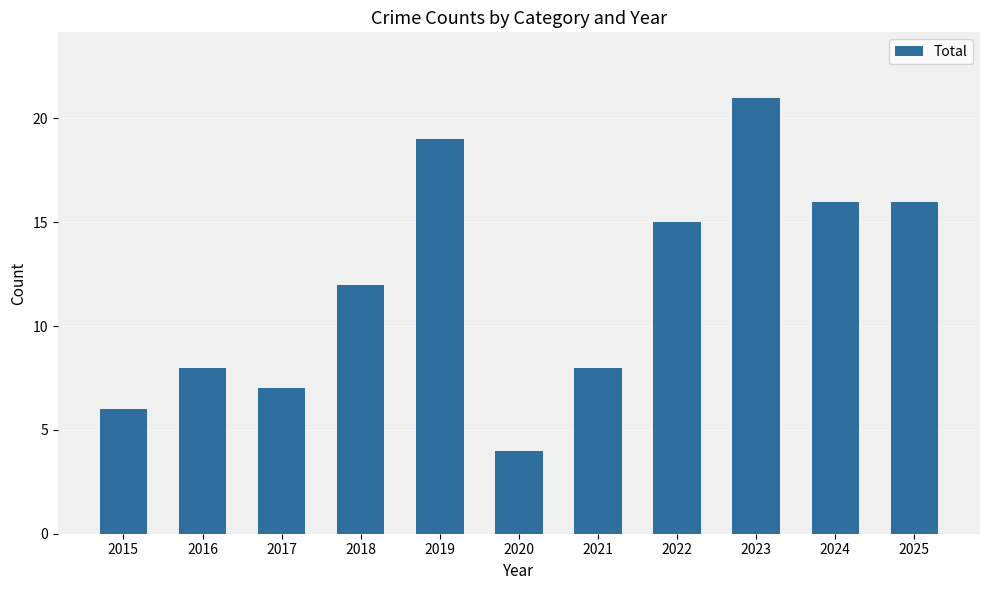

What is the difference between the second highest and minimum values?

15